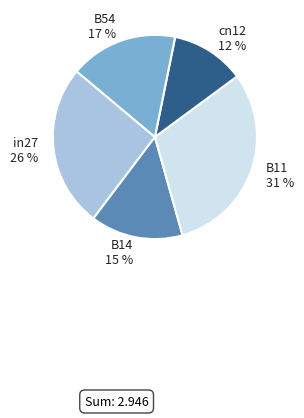

To the nearest percent, what is the combined percentage of B14 and B54?

32%